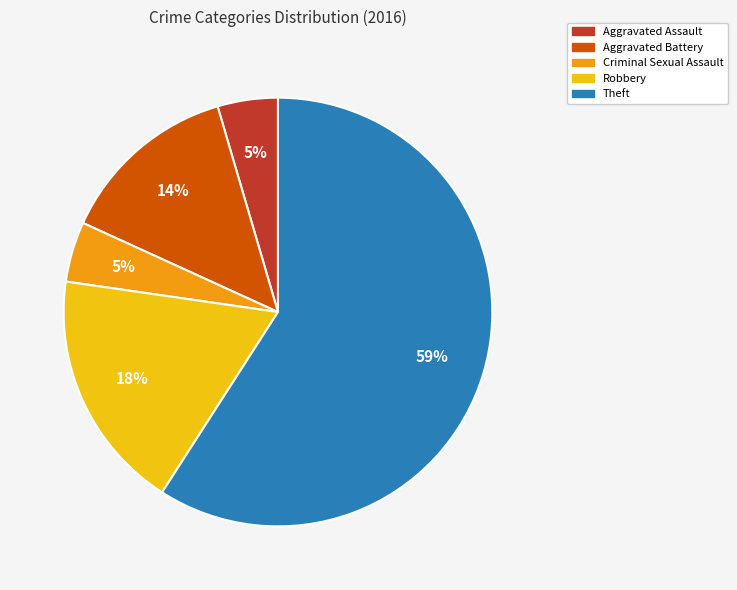

Is it true that Criminal Sexual Assault is 5% of the pie?

True